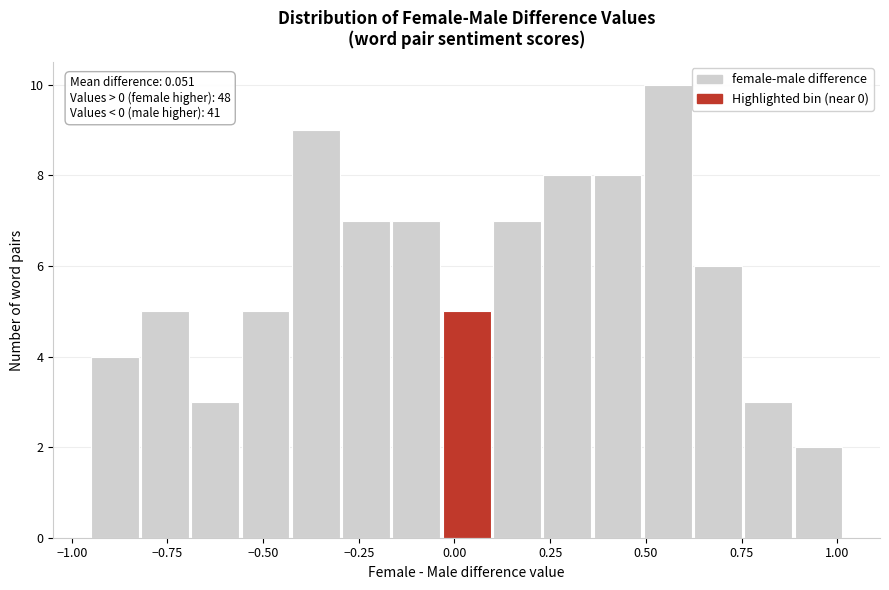

Read against the x-axis, roughly where is the centre of the tallest bar?

0.55